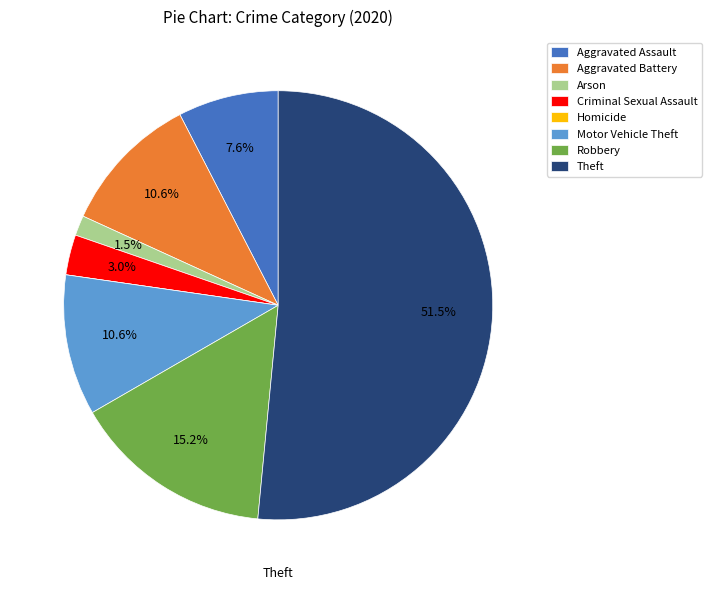

What is the total percentage of Robbery and Aggravated Battery?

25.8%